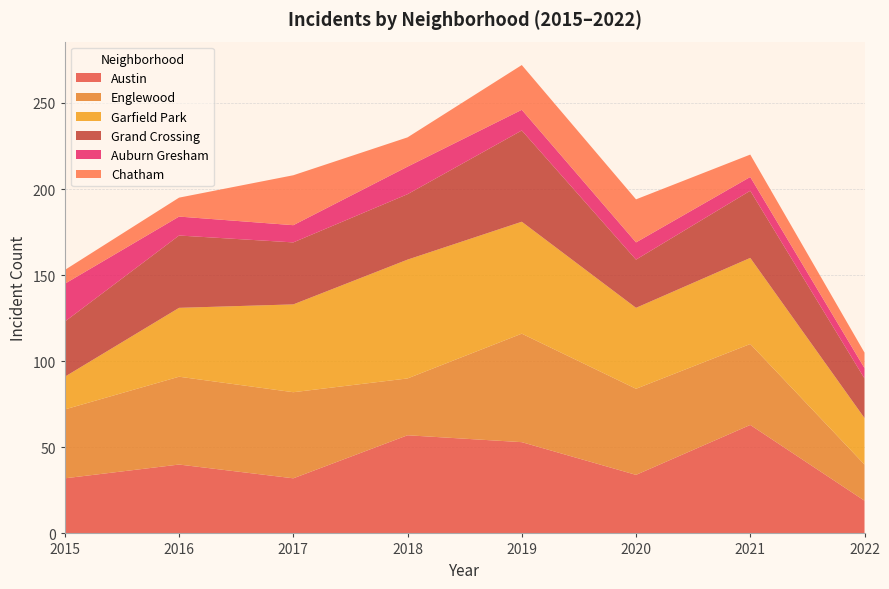

Reading left to right, transcribe all the data shown in this chart.

Austin: 2015=32	2016=40	2017=32	2018=57	2019=53	2020=34	2021=63	2022=19
Englewood: 2015=40	2016=51	2017=50	2018=33	2019=63	2020=50	2021=47	2022=21
Garfield Park: 2015=19	2016=40	2017=51	2018=69	2019=65	2020=47	2021=50	2022=27
Grand Crossing: 2015=32	2016=42	2017=36	2018=38	2019=53	2020=28	2021=39	2022=23
Auburn Gresham: 2015=22	2016=11	2017=10	2018=16	2019=12	2020=10	2021=8	2022=6
Chatham: 2015=8	2016=11	2017=29	2018=17	2019=26	2020=25	2021=13	2022=9